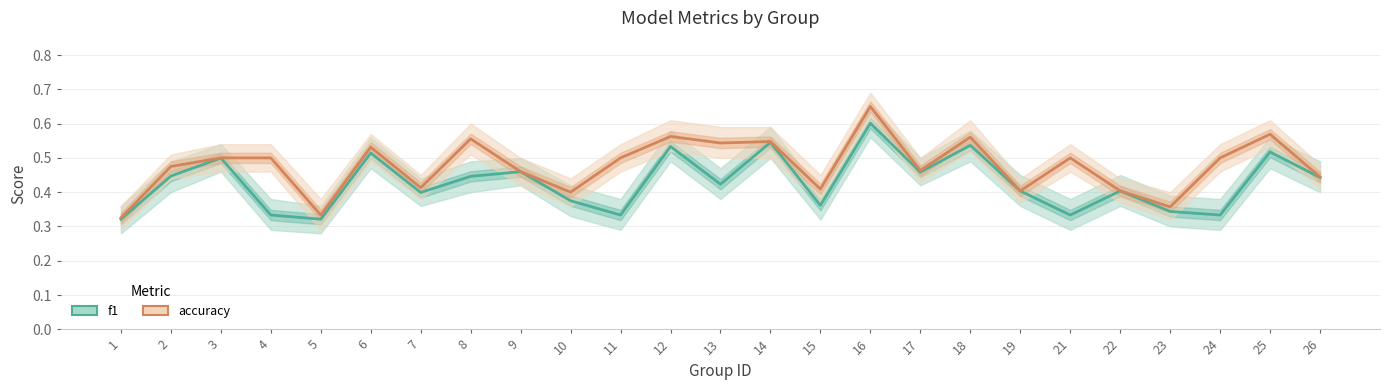

True or false: accuracy and f1 cross at least once.

False